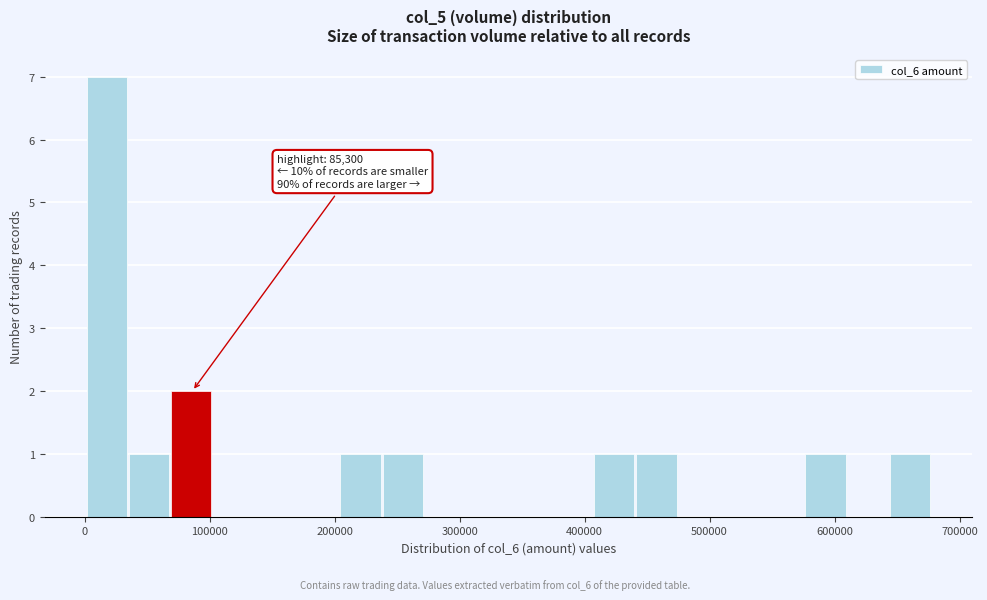

Around what value on the x-axis is the tallest bar? Give the approximate position of its centre, as read against the axis.

20000